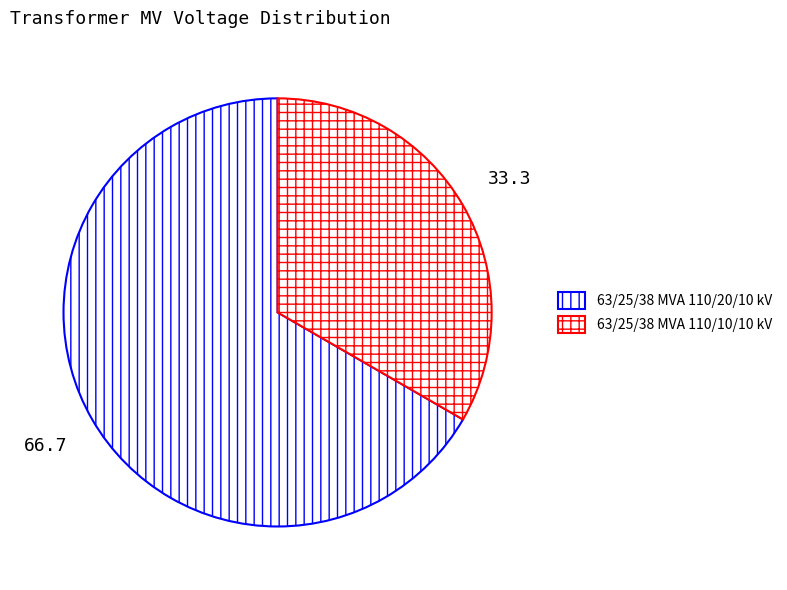

Rank the categories by value from lowest to highest.

63/25/38 MVA 110/10/10 kV, 63/25/38 MVA 110/20/10 kV